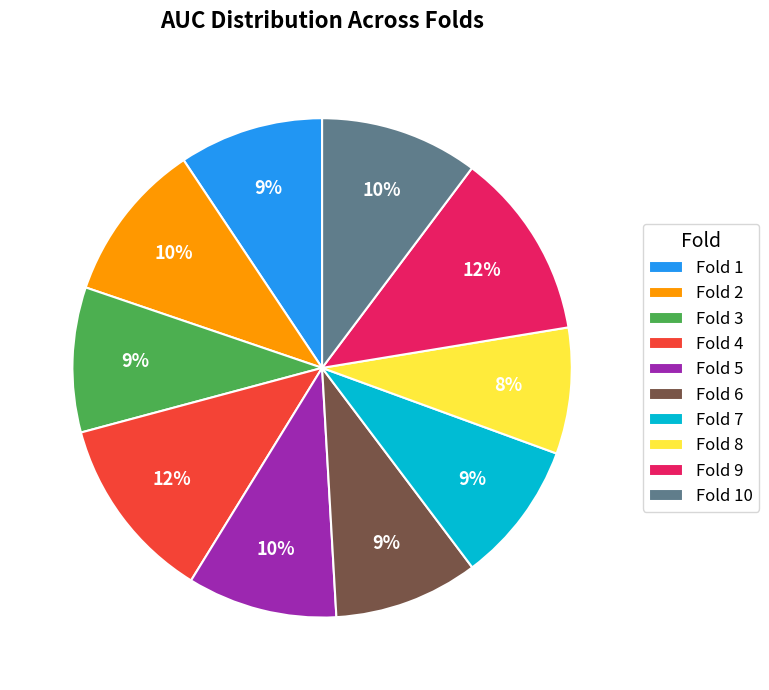

To the nearest percent, what percentage of the pie is Fold 3?

9%